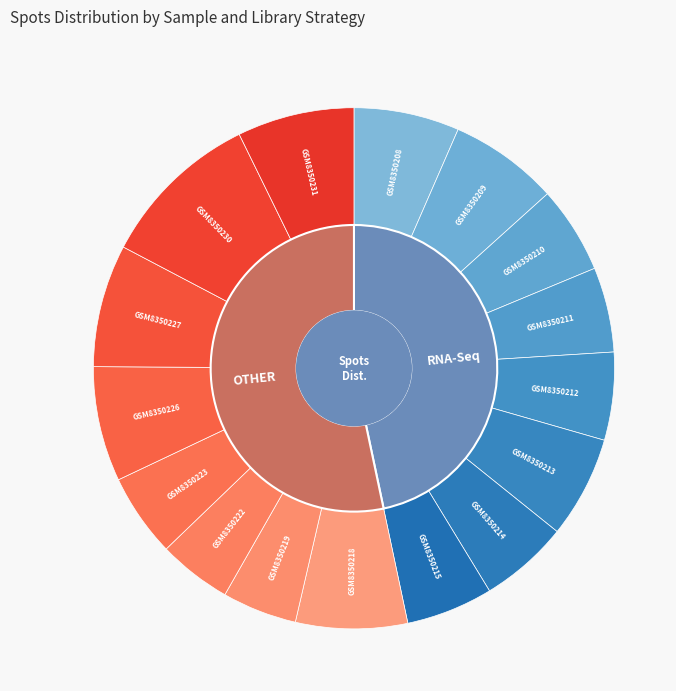

Do GSM8350209 and GSM8350208 together represent more than half of the pie?

No